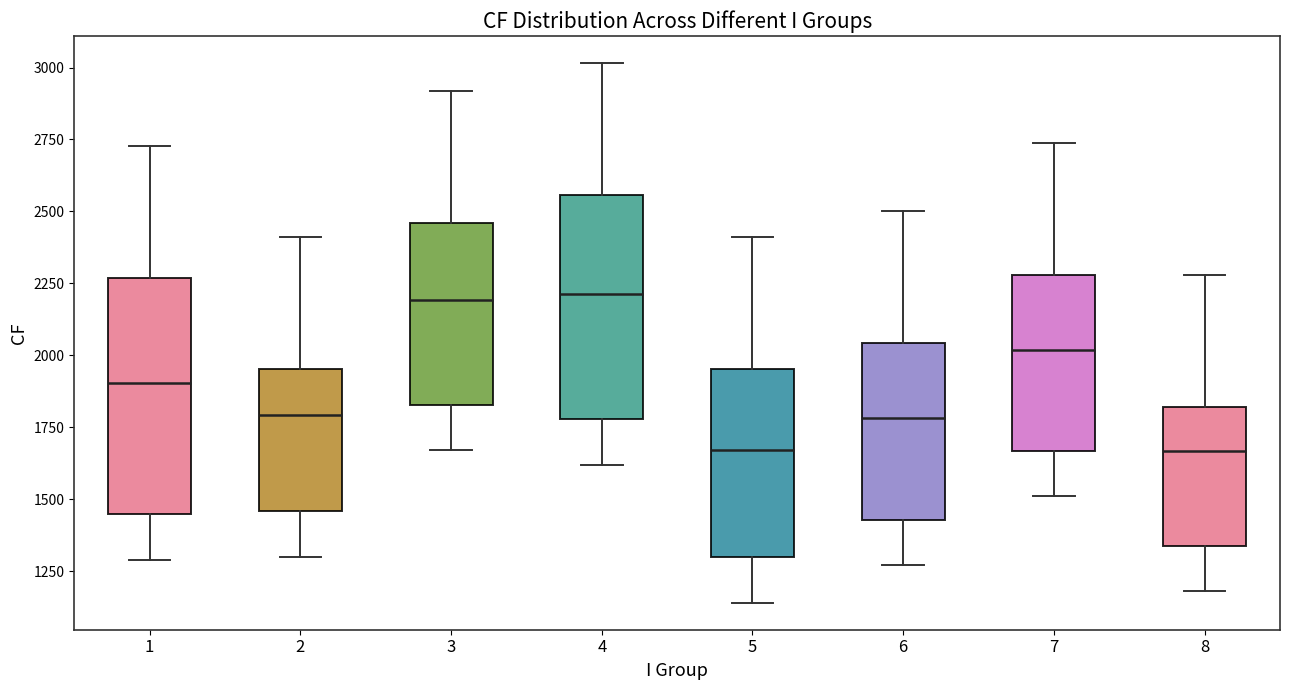

Where does the median line of the box at x = 7 sit on the y-axis? The values are not printed on the chart, so give them approximately, as read against the axis.

2000